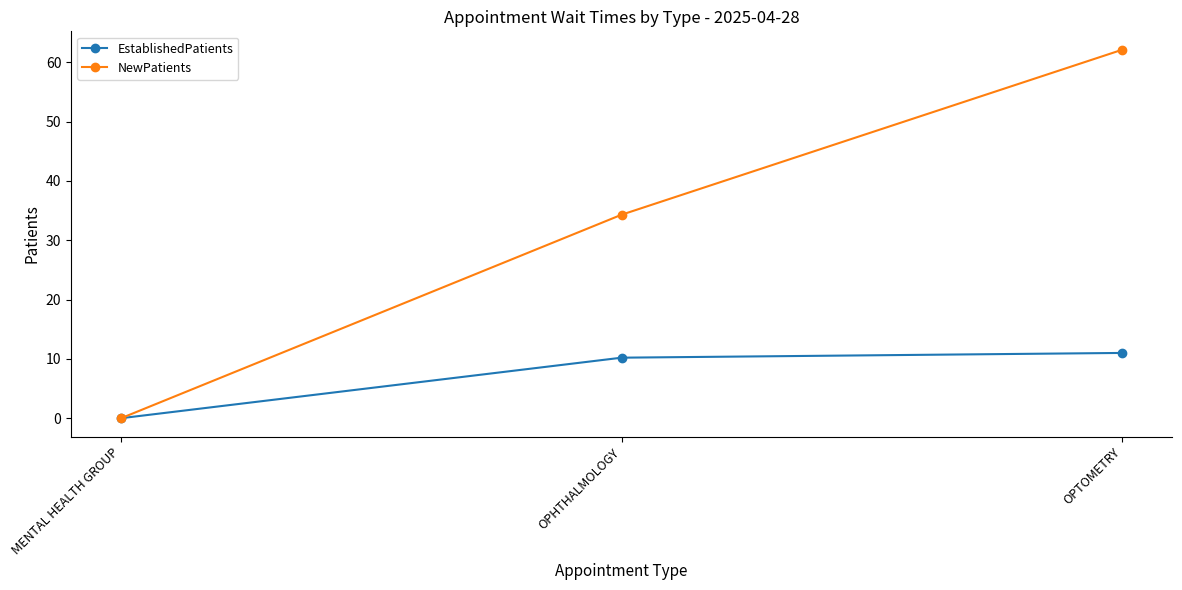

Is it true that NewPatients equals 85.4 at OPTOMETRY?

False